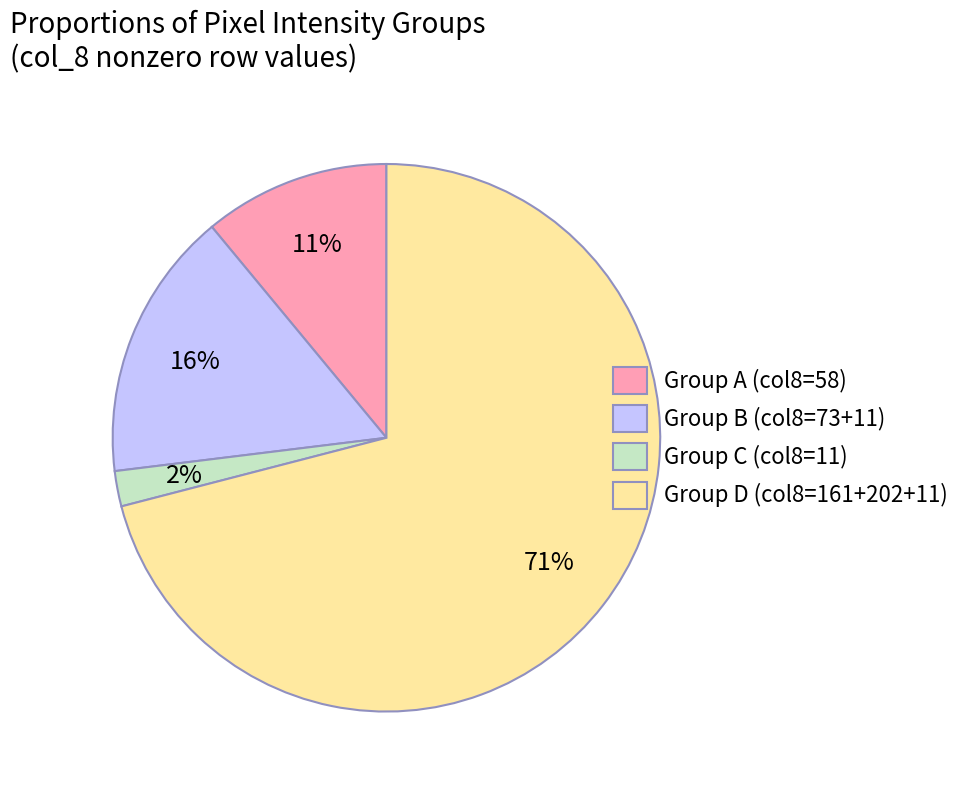

Rank the categories by value from highest to lowest.

Group D (col8=161+202+11), Group B (col8=73+11), Group A (col8=58), Group C (col8=11)